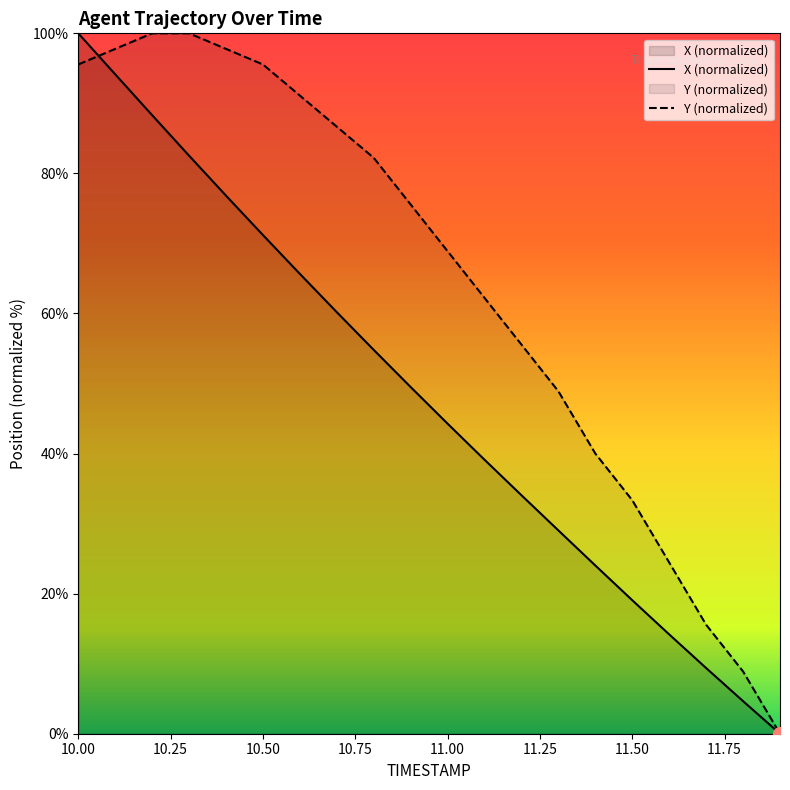

What are all the series names shown in the legend?

X, Y